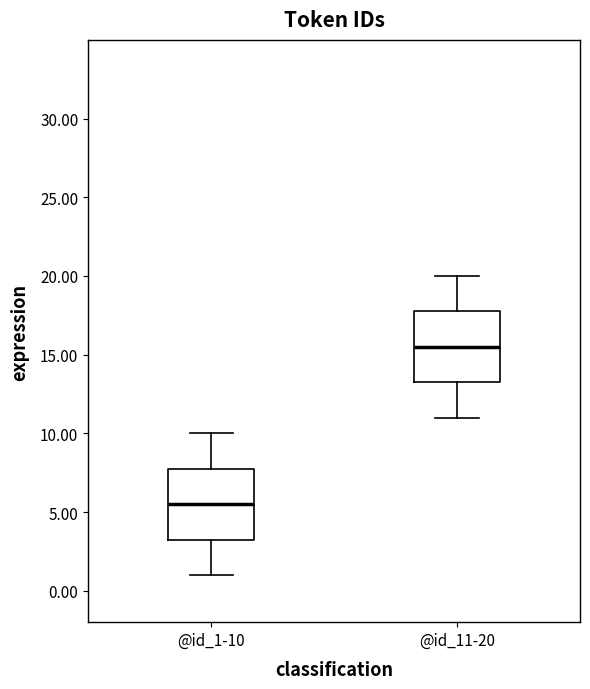

Reading left to right, transcribe this box plot: for each box, give where its median line is, the range the box spans, and where its two whiskers end, as read against the y-axis. The values are not printed on the chart, so give them approximately, as read against the axis.

@id_1-10: median 5.5, box 3.5 to 8.0, whiskers 1.0 to 10.0
@id_11-20: median 15.5, box 13.5 to 18.0, whiskers 11.0 to 20.0